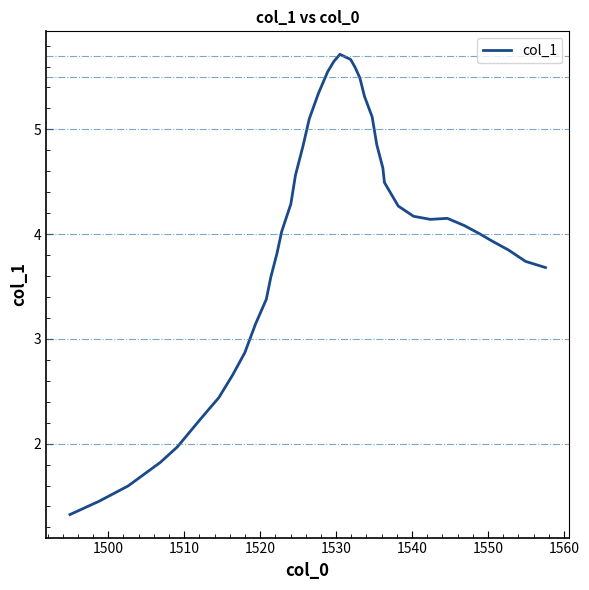

What is the difference between the maximum and minimum values?

4.4